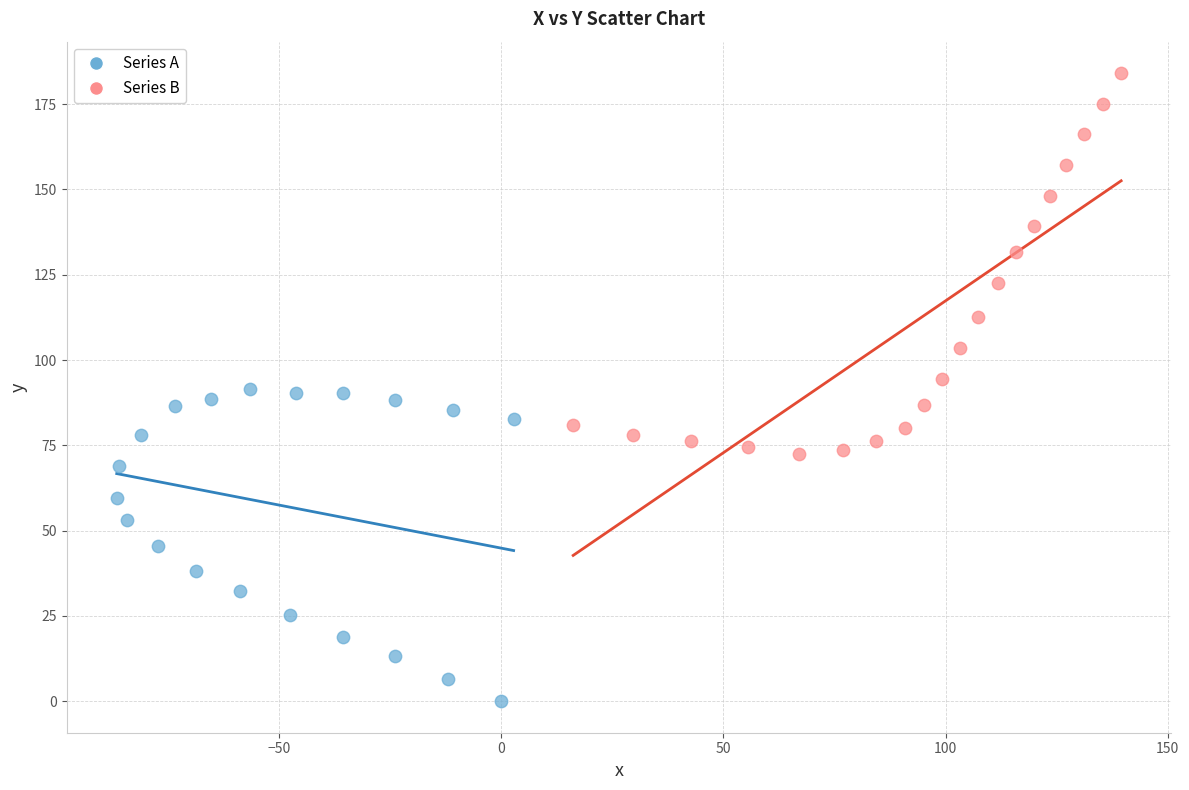

Which series has the largest Y range (max minus min)?

Series B